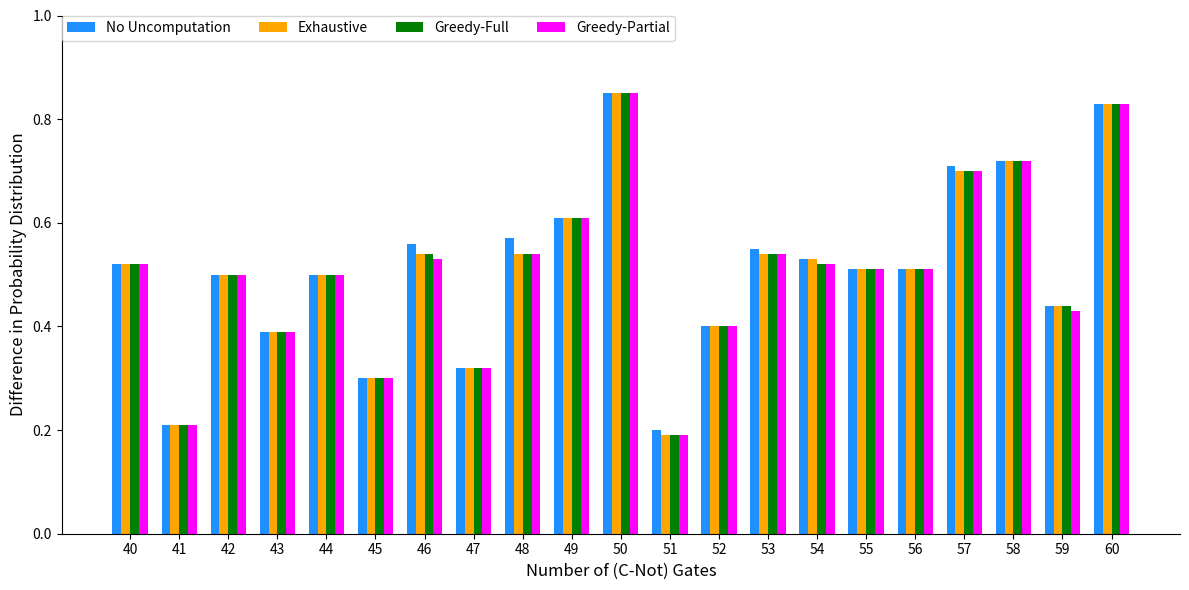

Are the bars horizontal?

No